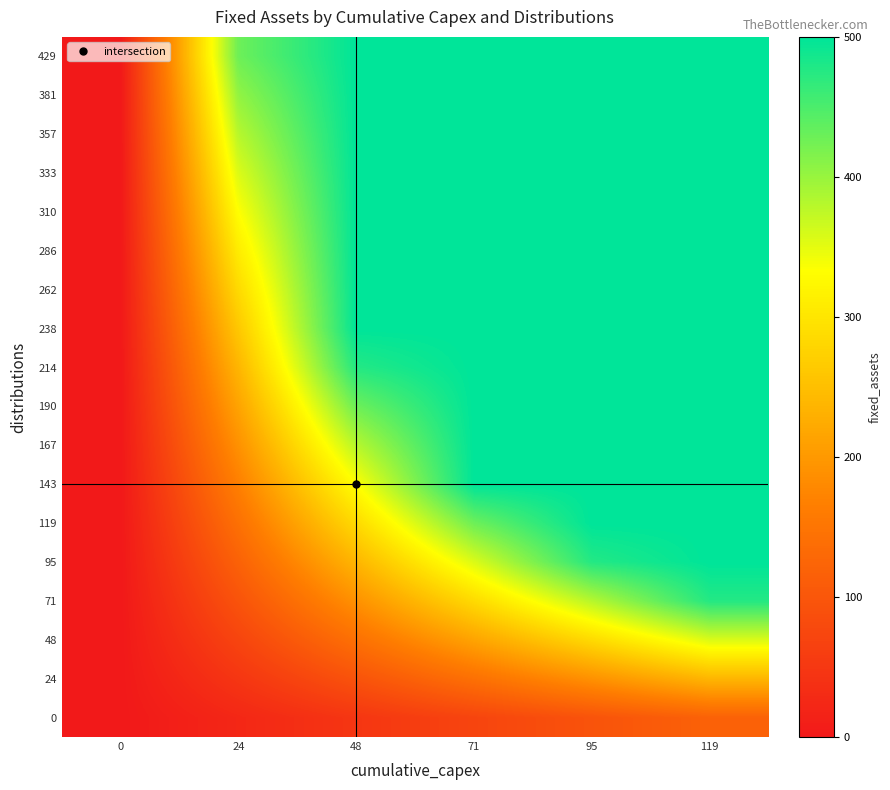

What is the total value across all series at 95?

7928.6